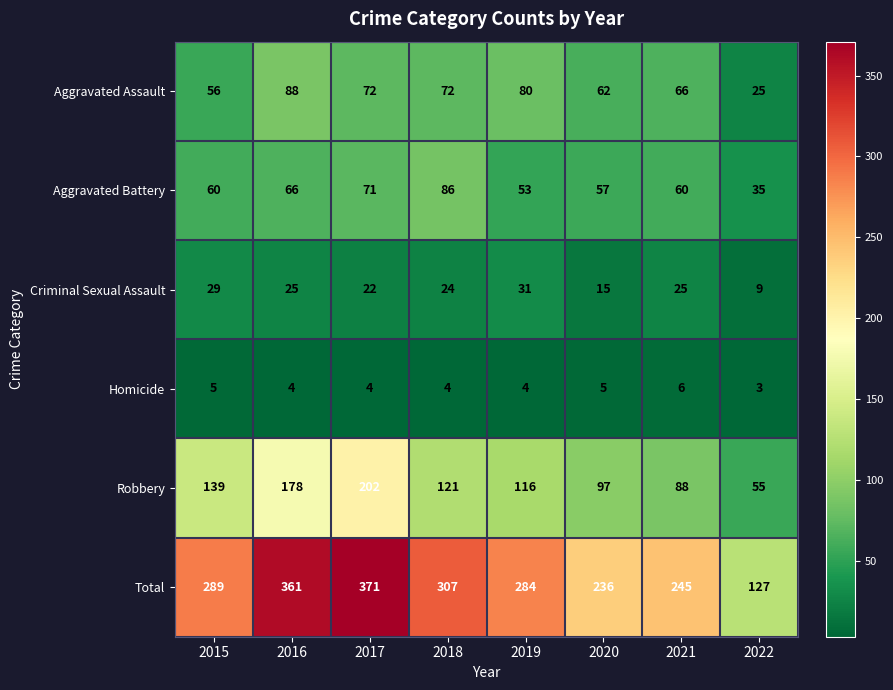

At how many categories does at least one series exceed 146?

7